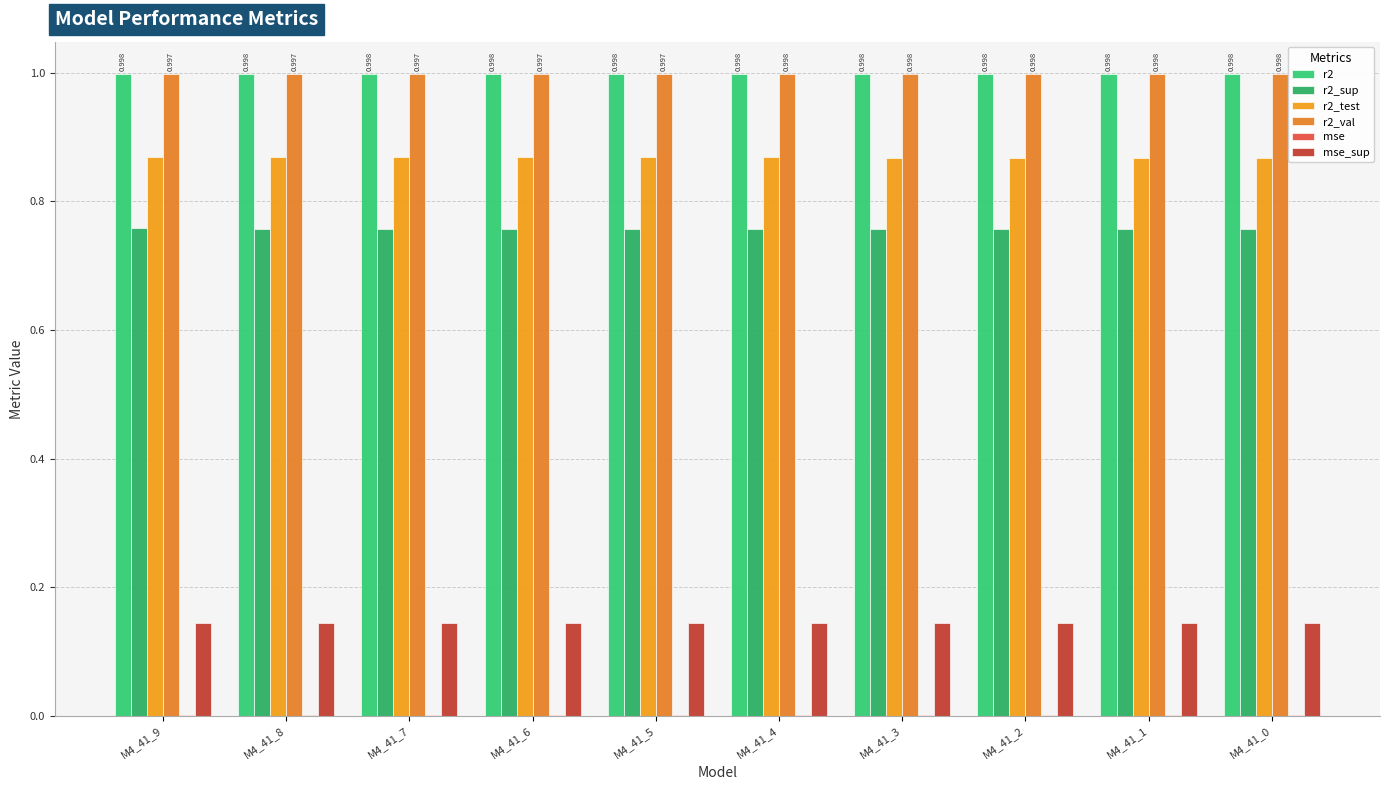

Are the bars horizontal?

No